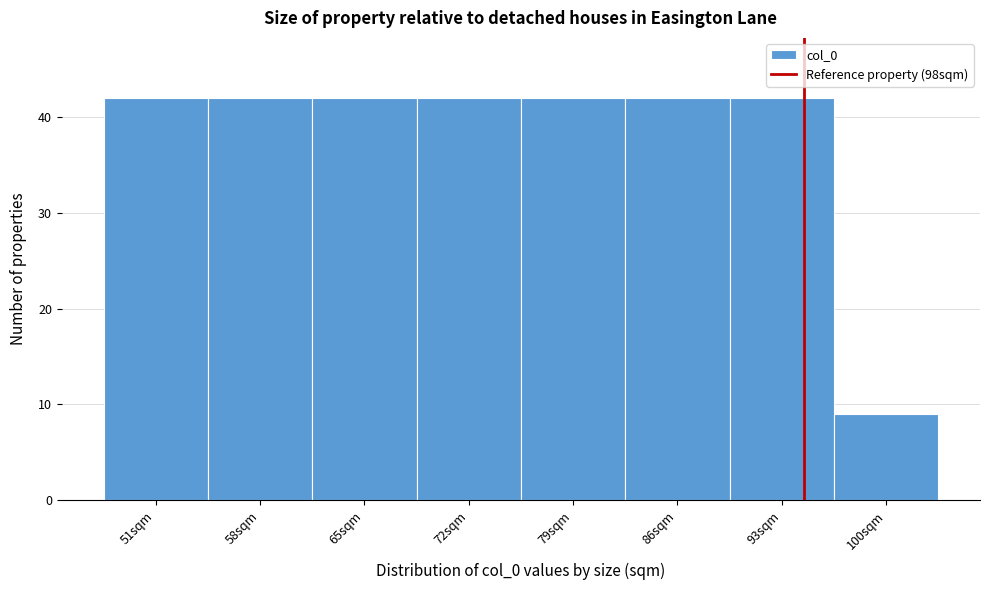

Reading left to right, list all the values displayed in this chart.

51sqm=42	58sqm=42	65sqm=42	72sqm=42	79sqm=42	86sqm=42	93sqm=42	100sqm=9